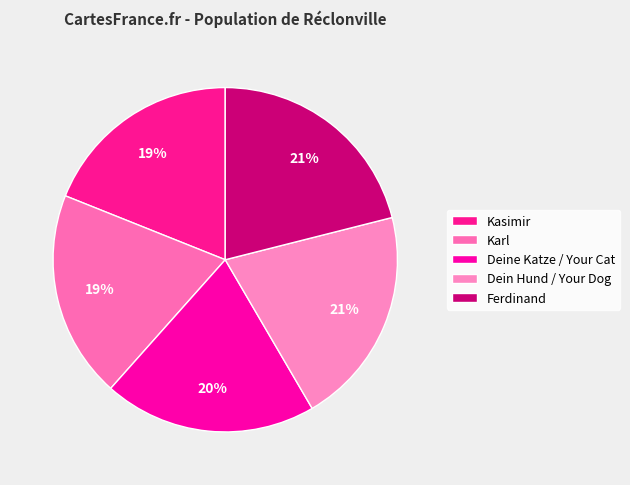

To the nearest percent, what is the average slice percentage?

20%